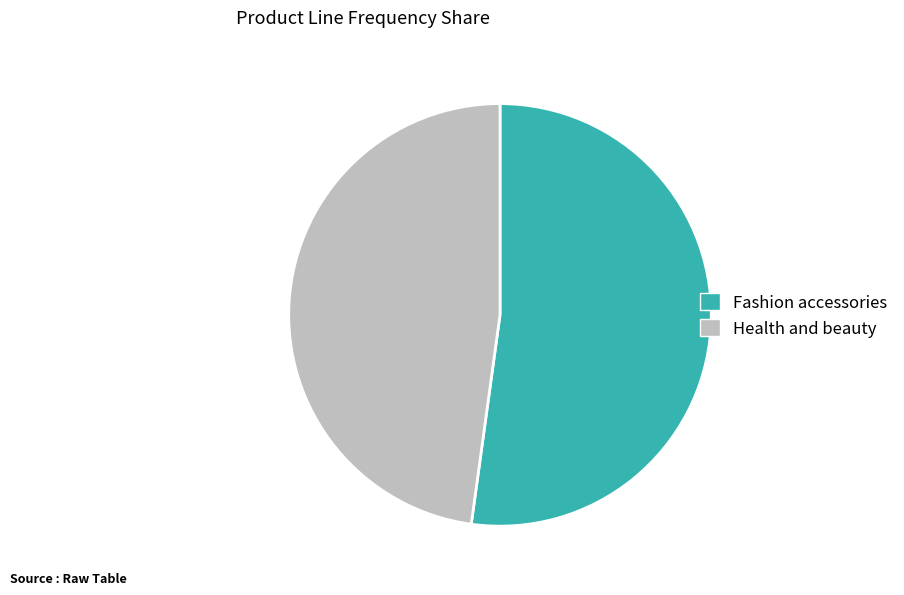

Is the sum of Fashion accessories and Health and beauty greater than half?

Yes